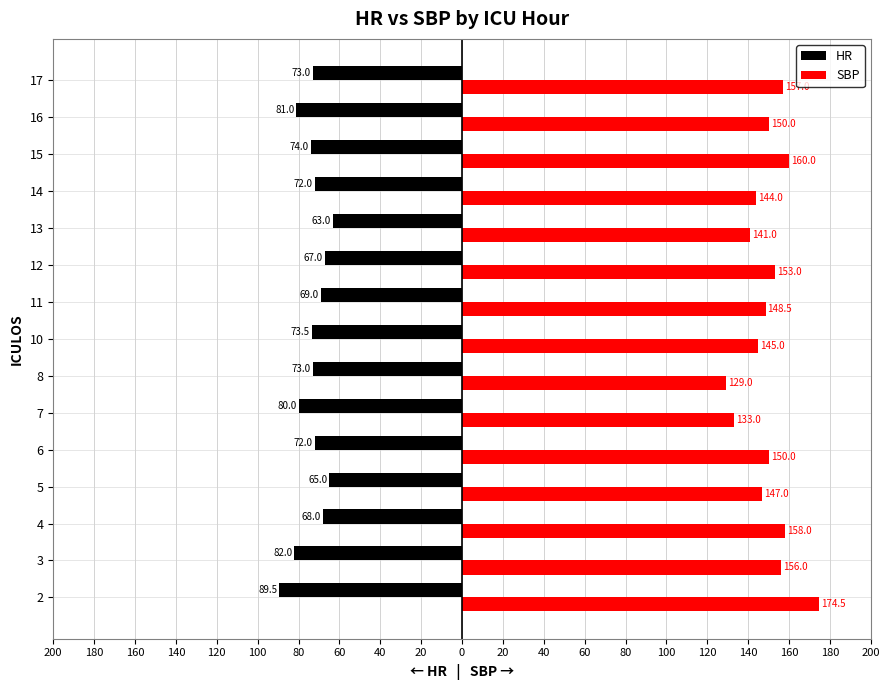

What is the average value of the SBP series?

149.7